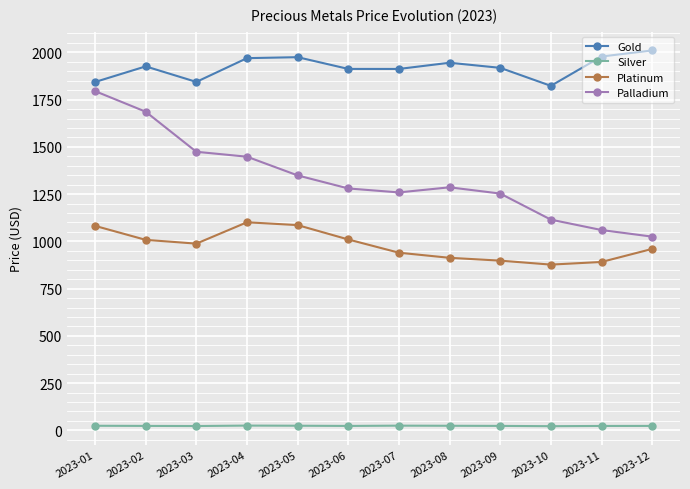

What is the value of the Palladium point at the 1st from the left?

1795.0